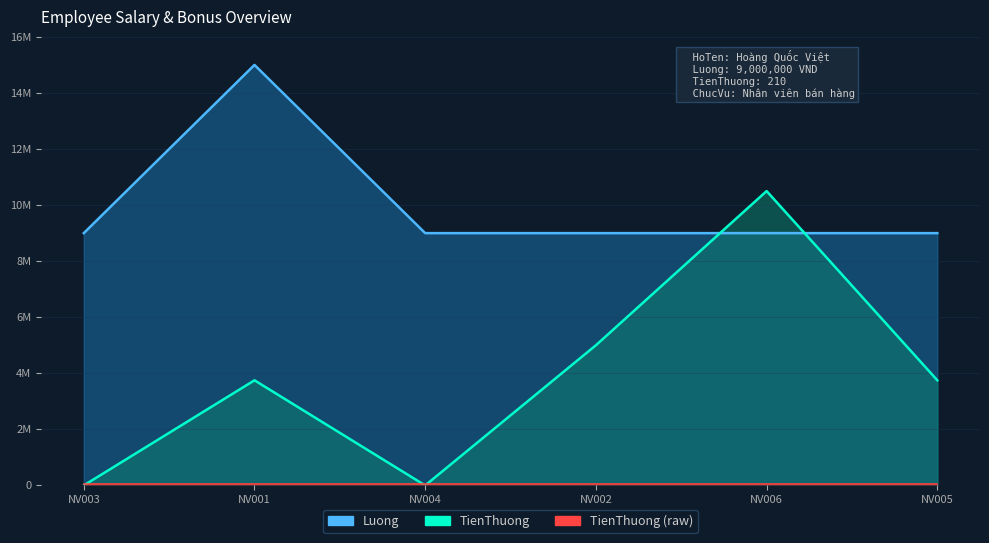

Which series has the largest total across all categories?

Luong